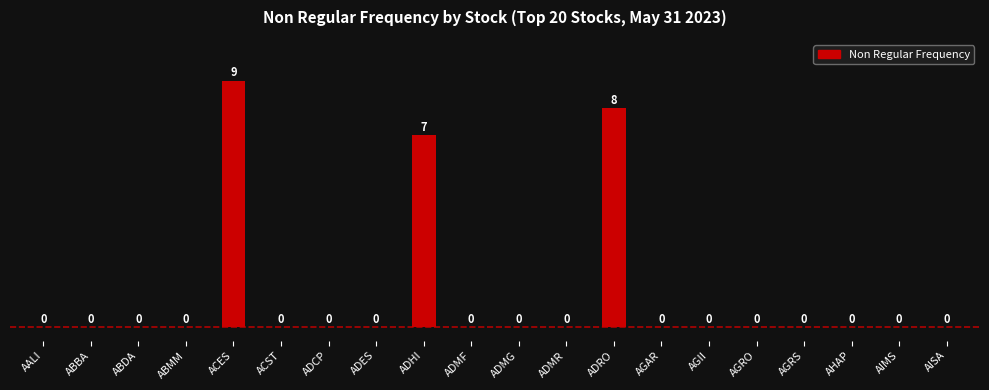

How many distinct data groups are displayed?

1